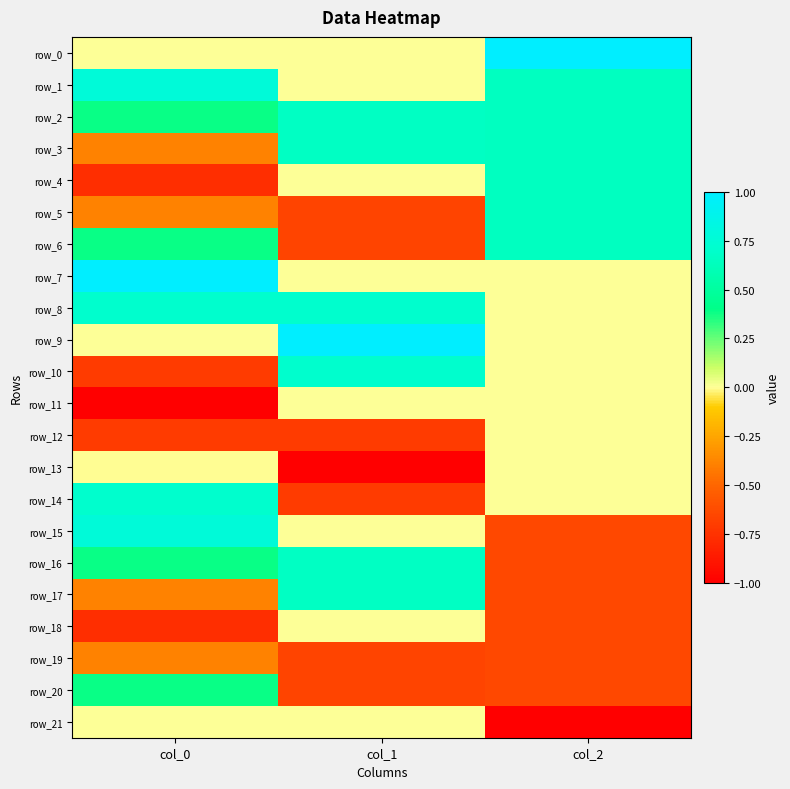

What is the spread (max minus min) of values at col_0?

2.0